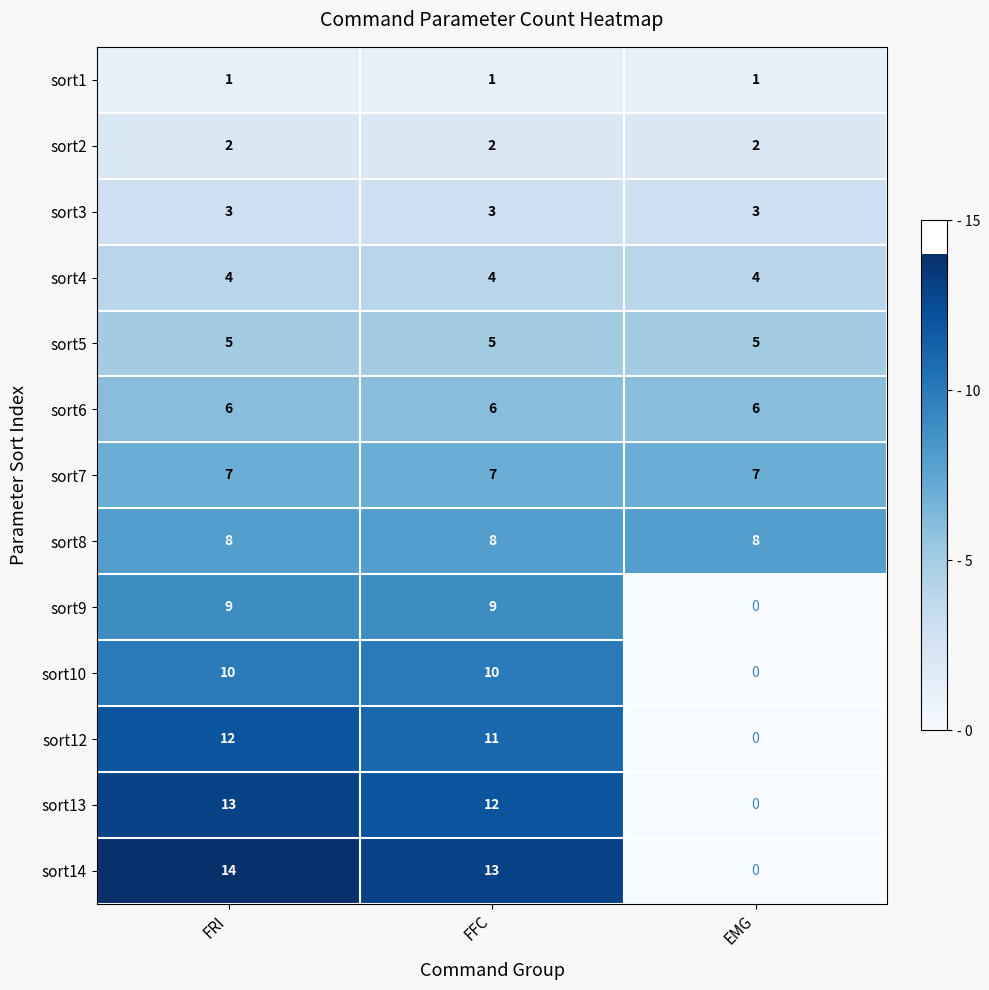

List the series in order of their peak value, lowest first.

sort1, sort2, sort3, sort4, sort5, sort6, sort7, sort8, sort9, sort10, sort12, sort13, sort14